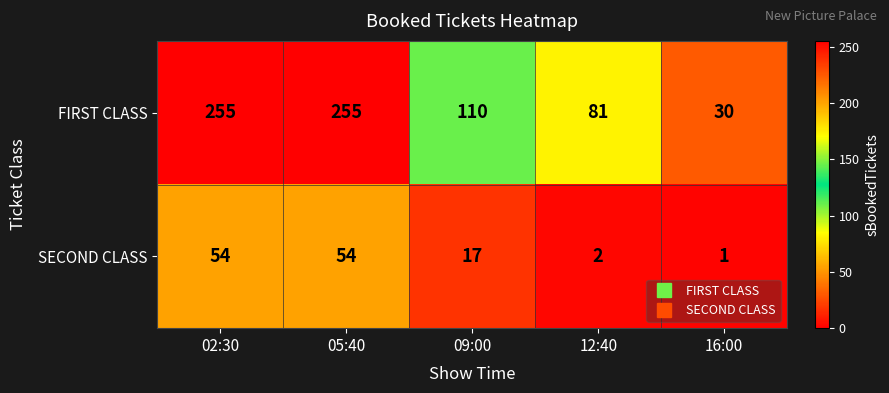

The FIRST CLASS series shows 81 at 12:40. True or false?

True